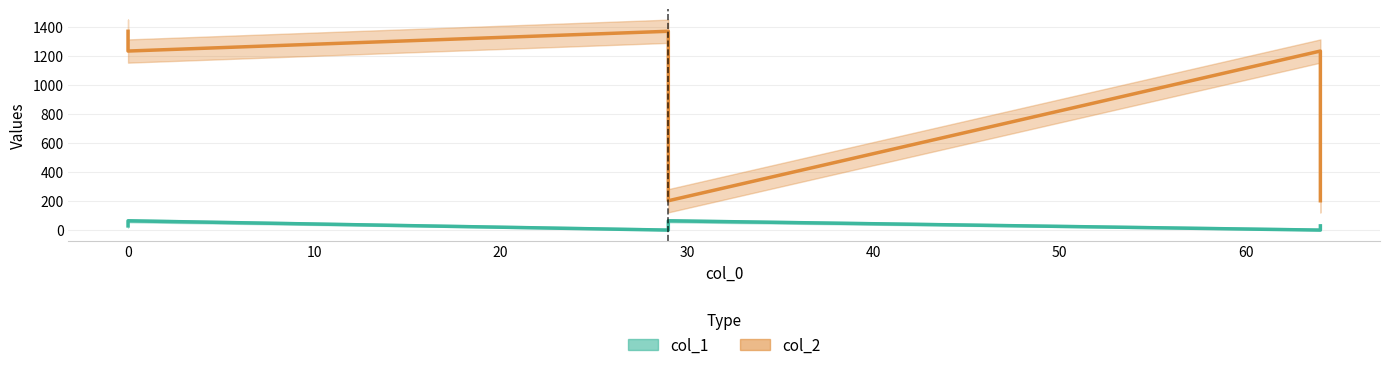

What is the total value across all series at 64?

1232